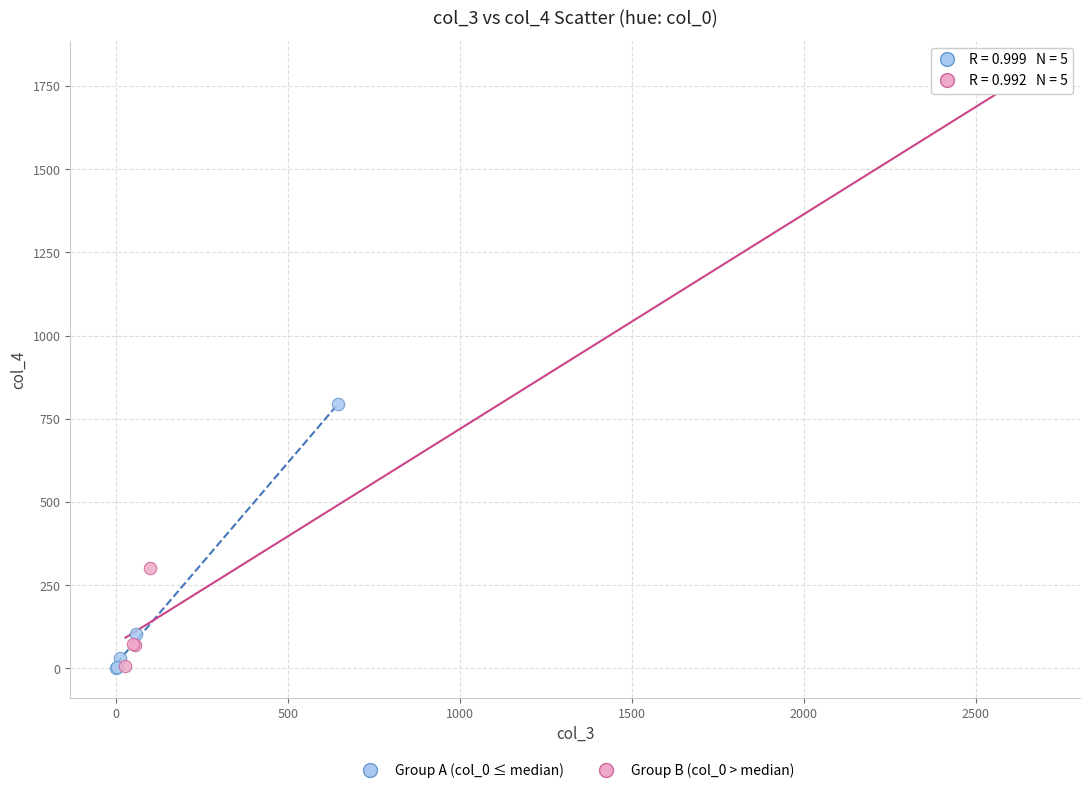

Which series has the widest spread of Y values?

Group B (col_0 > median)